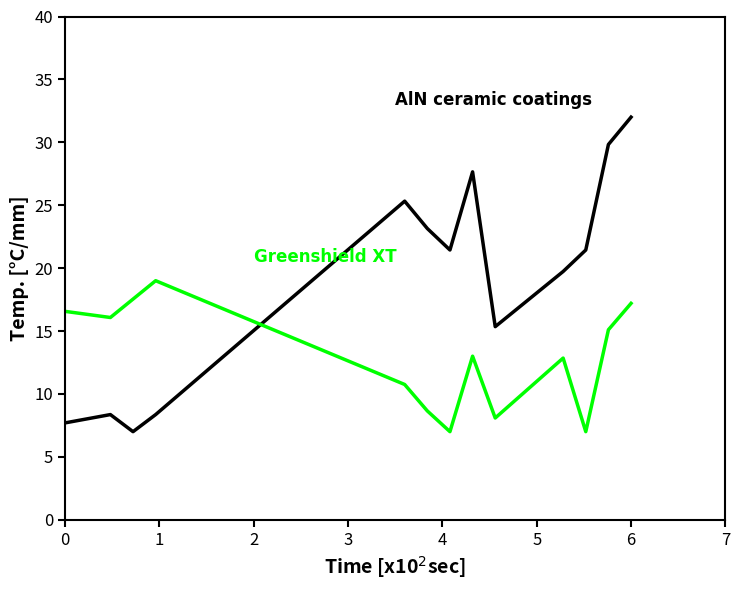

What is the smallest value displayed?

7.0